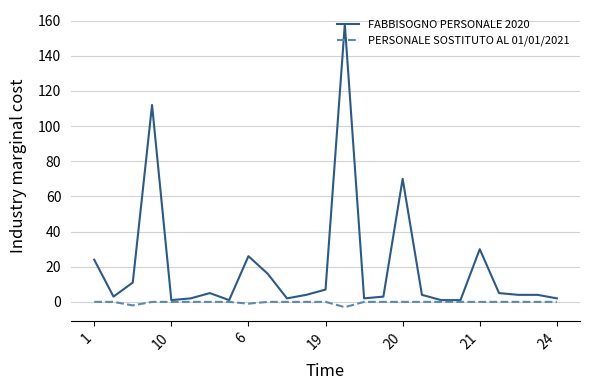

What are all the series names shown in the legend?

FABBISOGNO PERSONALE 2020, PERSONALE SOSTITUTO AL 01/01/2021